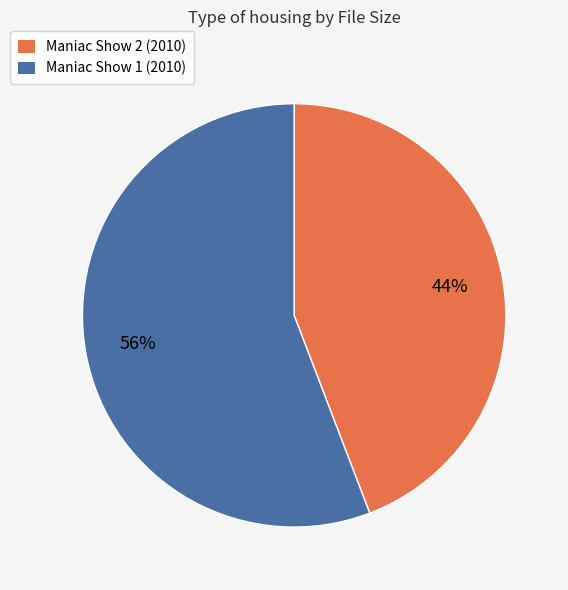

Is the sum of Maniac Show 1 (2010) and Maniac Show 2 (2010) greater than half?

Yes